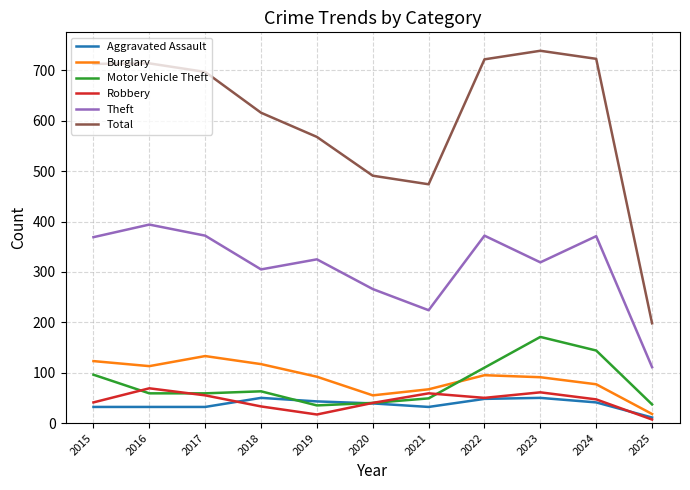

At how many categories does at least one series exceed 329?

10